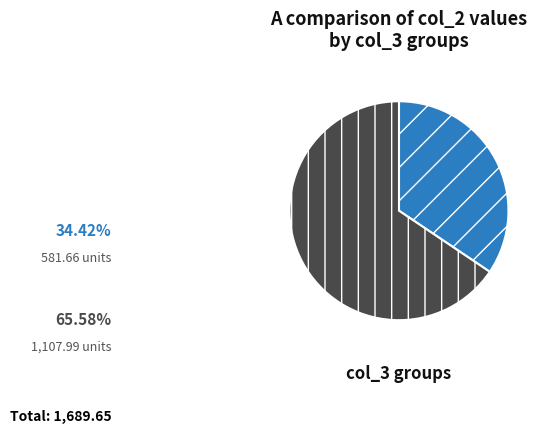

Does any single category account for the majority?

Yes